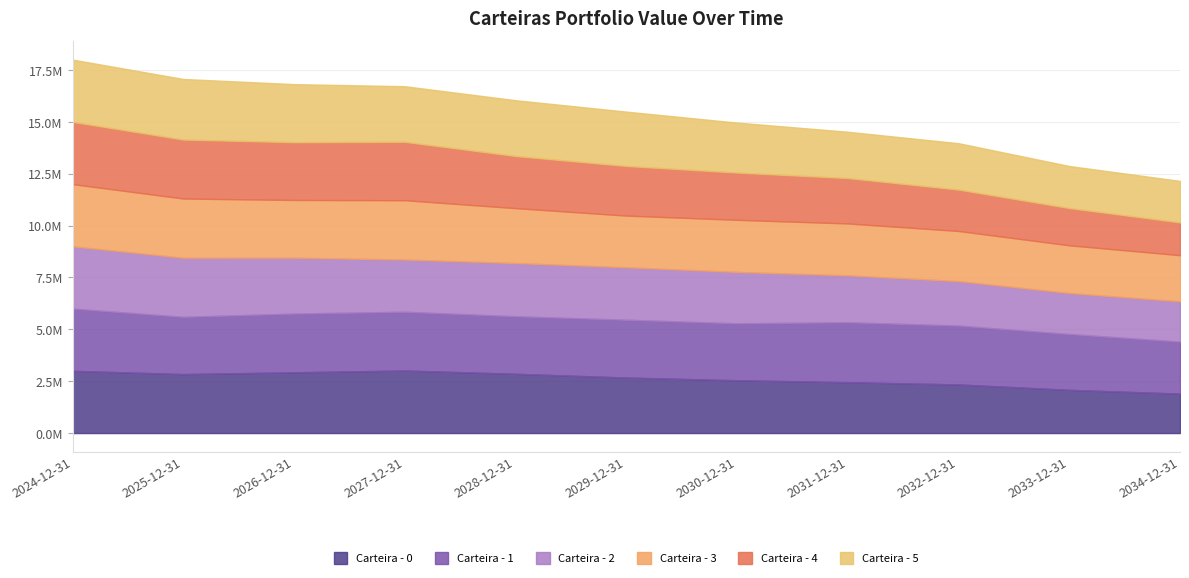

What is the minimum value for Carteira - 2?

1943762.5